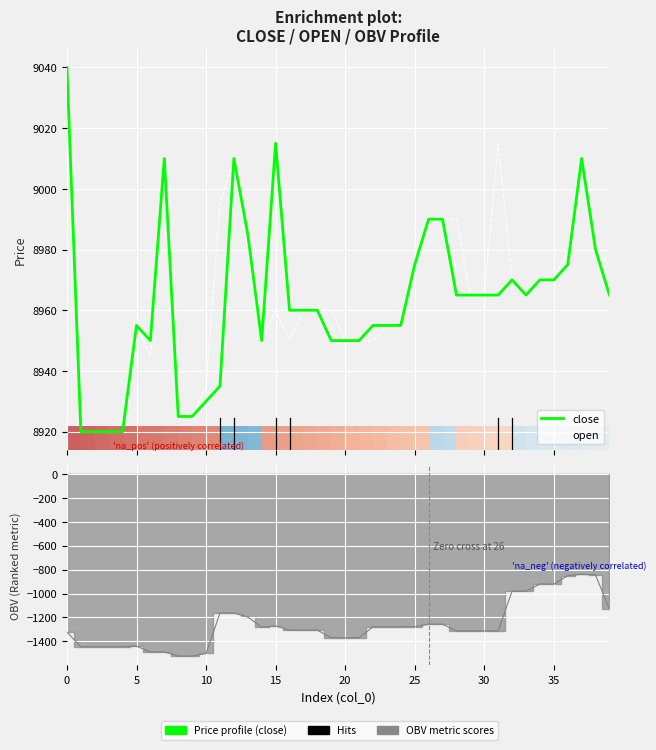

At which category is the sum across all series the highest?

37